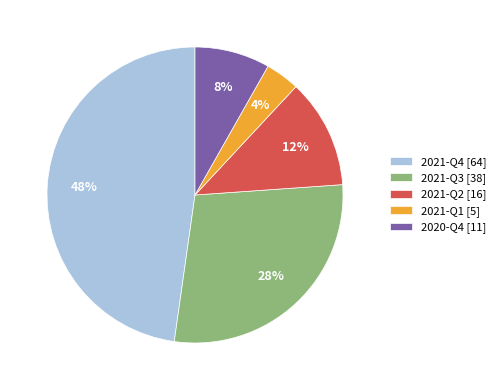

Is the sum of 2020-Q4 [11] and 2021-Q1 [5] greater than half?

No